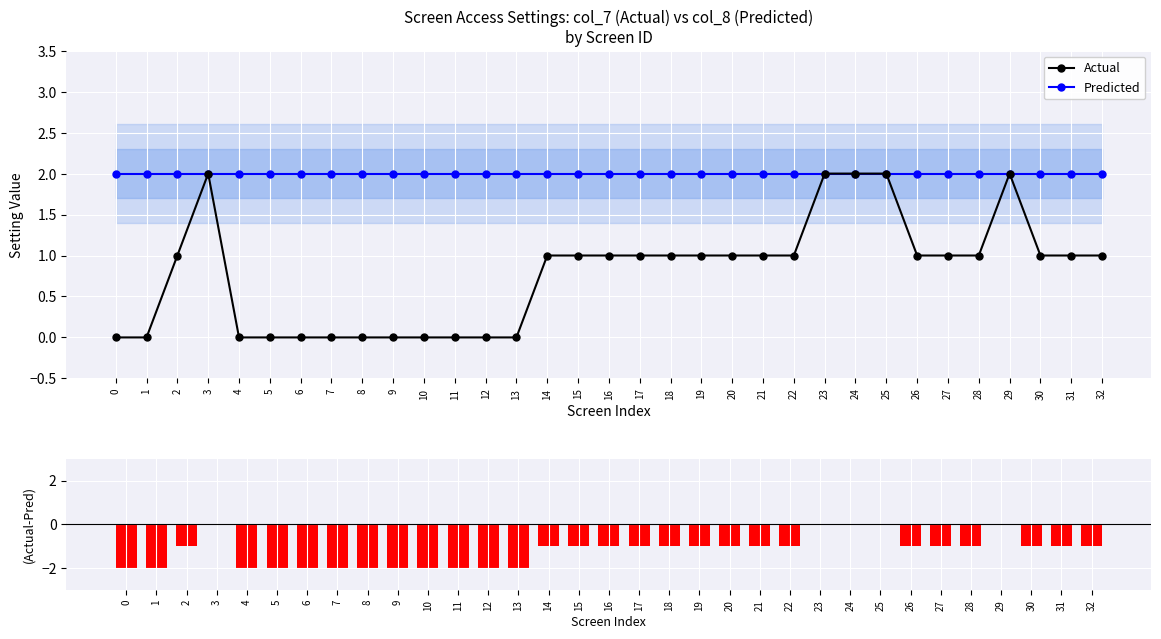

What is the greatest value displayed?

2